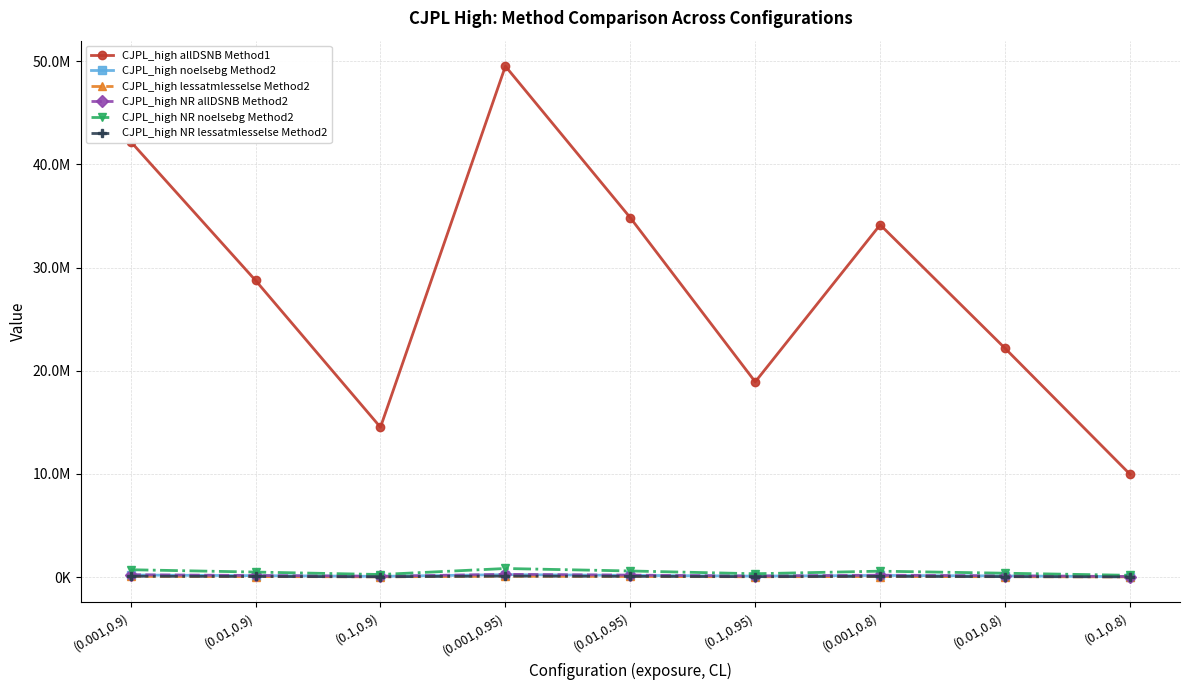

True or false: CJPL_high NR allDSNB Method2 has more than 1 interior local peaks.

True